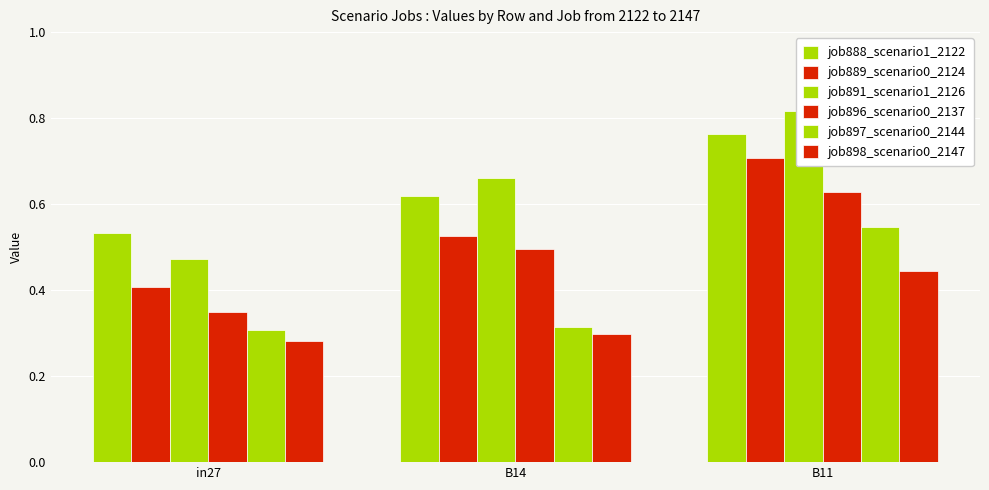

At which category is the sum across all series the highest?

B11